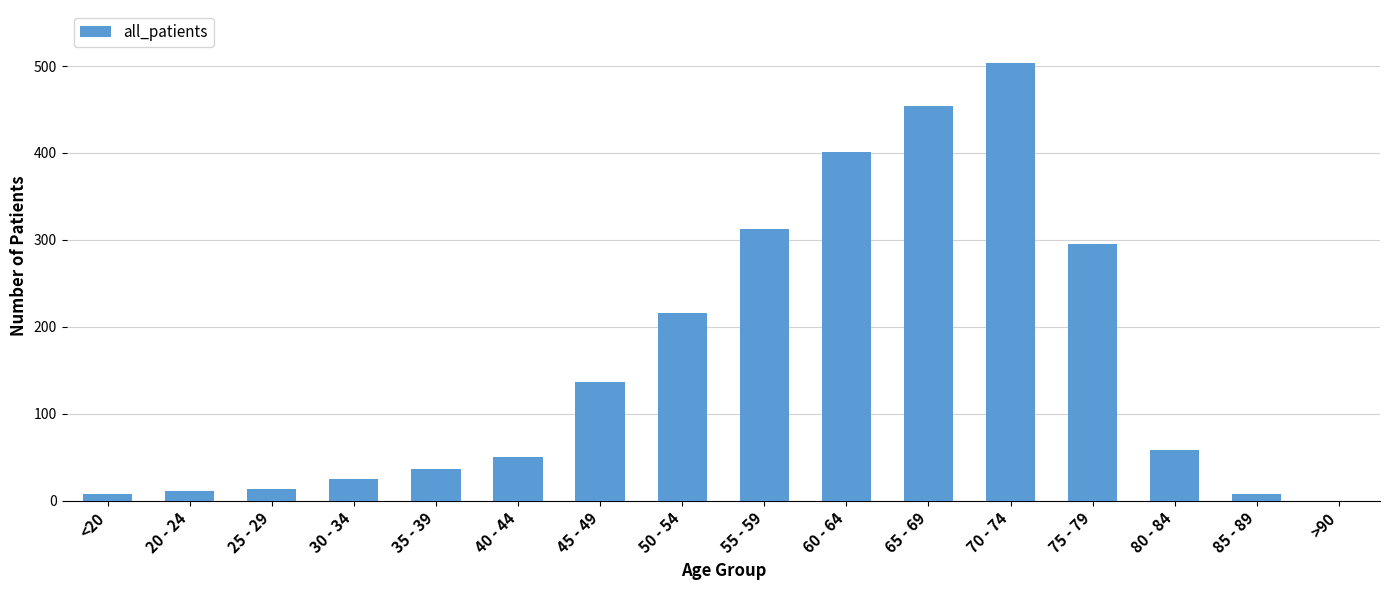

Between <20 and 60 - 64, which is larger?

60 - 64